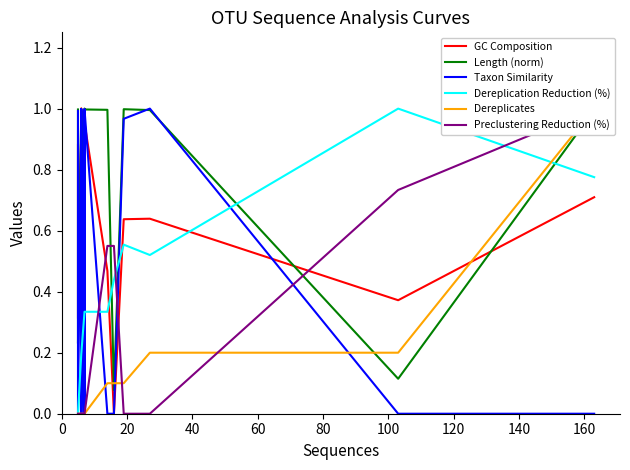

What is the maximum value for Length (norm)?

1.0